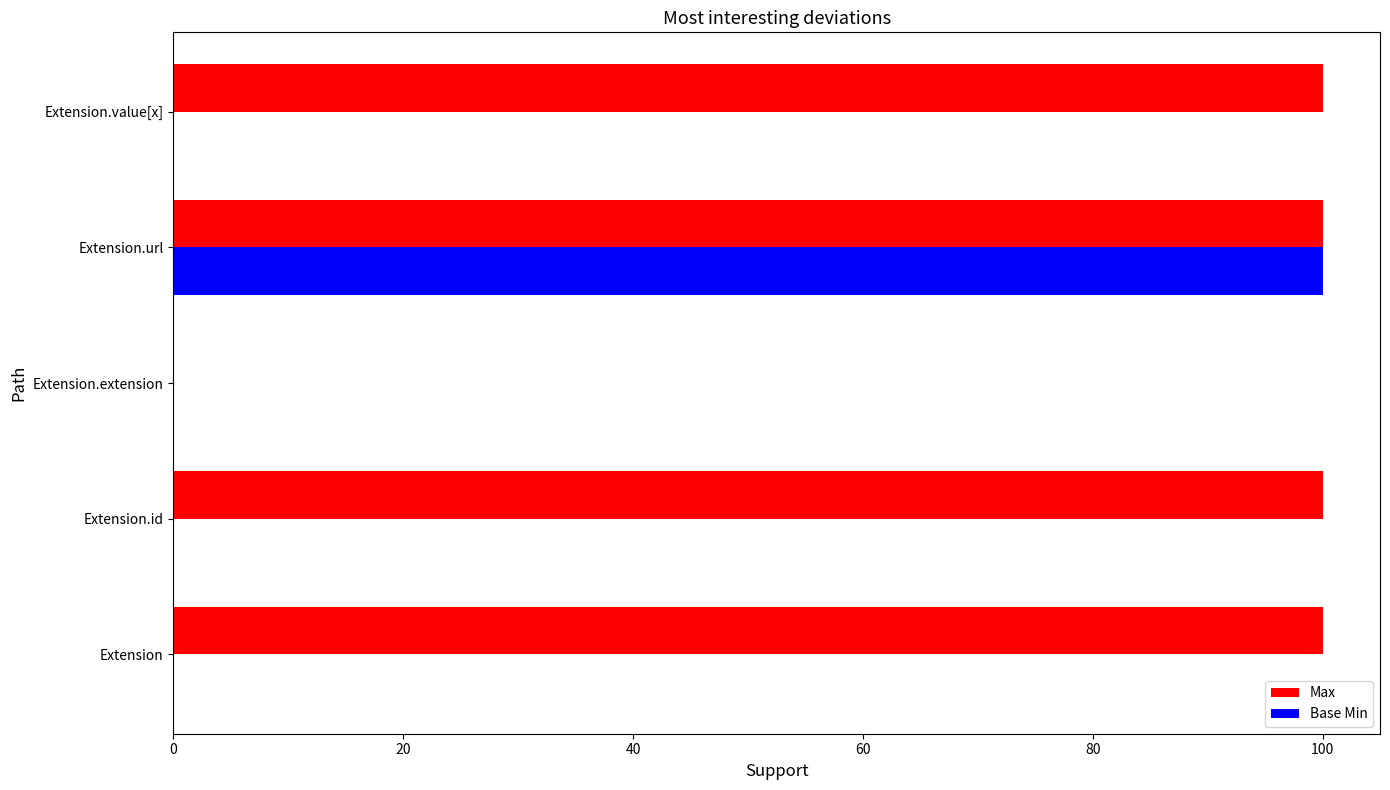

What is the highest value of the Base Min series?

100